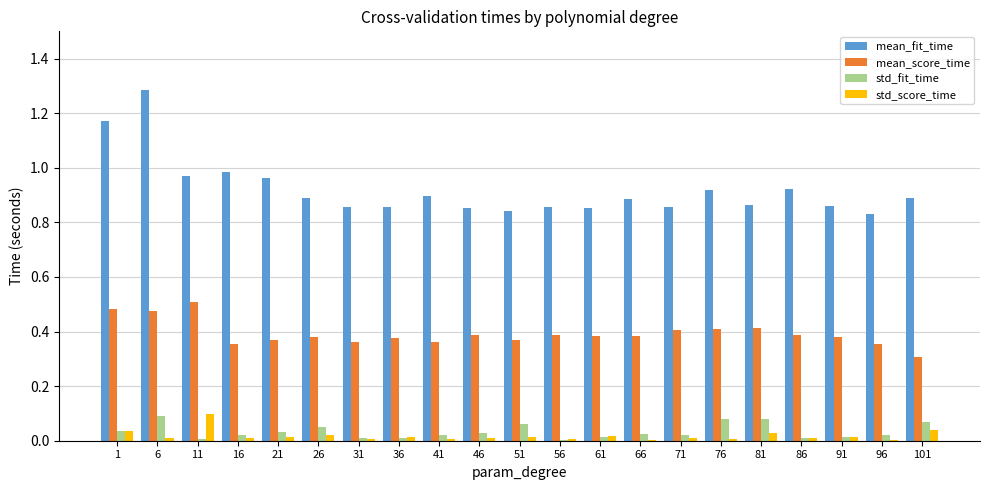

Is the value of mean_score_time at 76 greater than the value of std_score_time at 1?

Yes